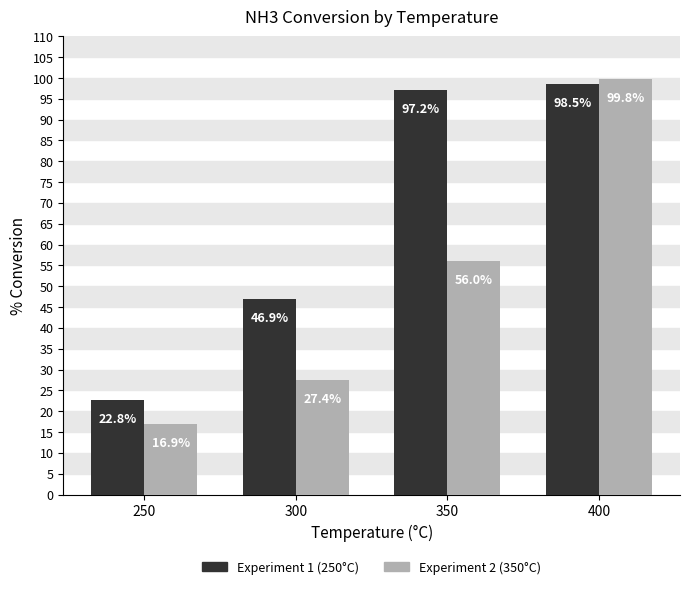

Reading right to left, what are all the values shown in this chart?

Experiment 1 (250°C): 98.5	97.2	46.9	22.8
Experiment 2 (350°C): 99.8	56.0	27.4	16.9